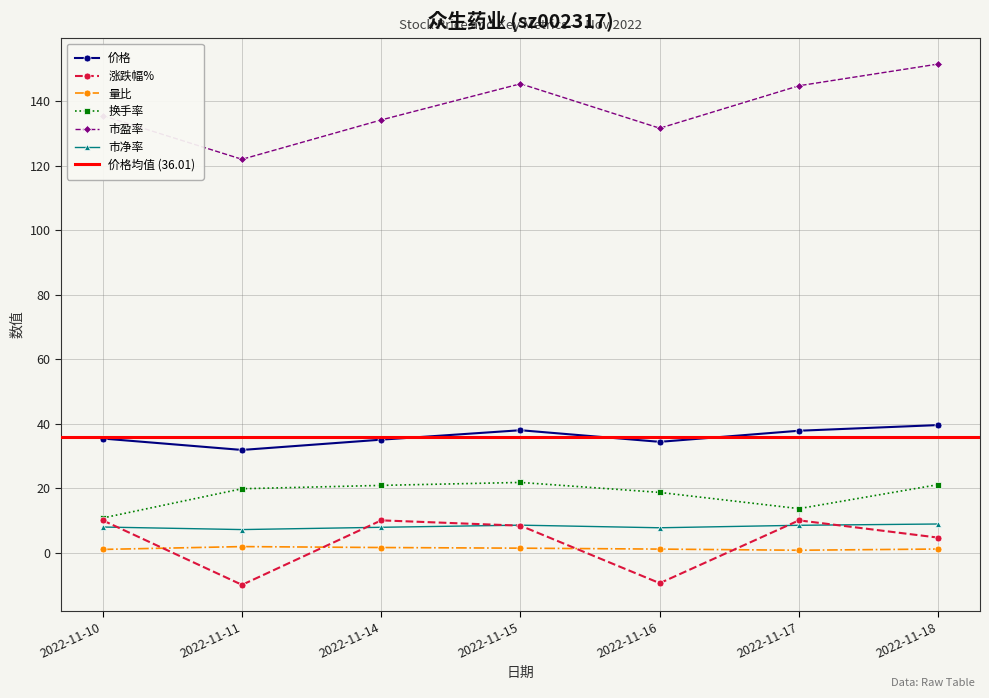

In 涨跌幅%, how many points are higher than both neighbors (excluding endpoints)?

2